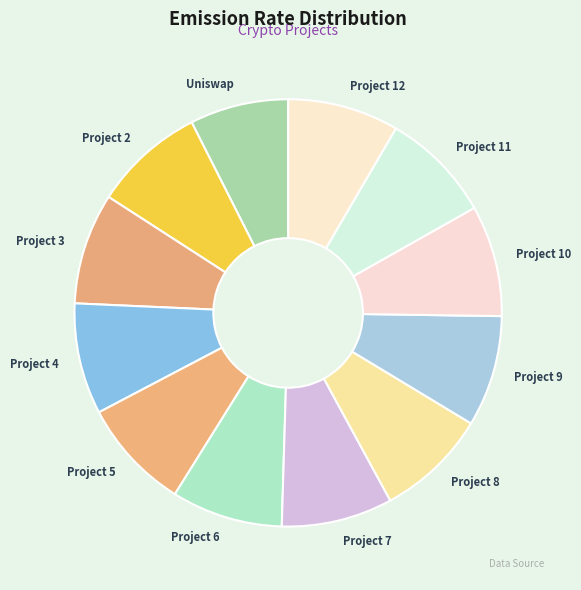

Do Project 5 and Project 8 together represent more than half of the pie?

No